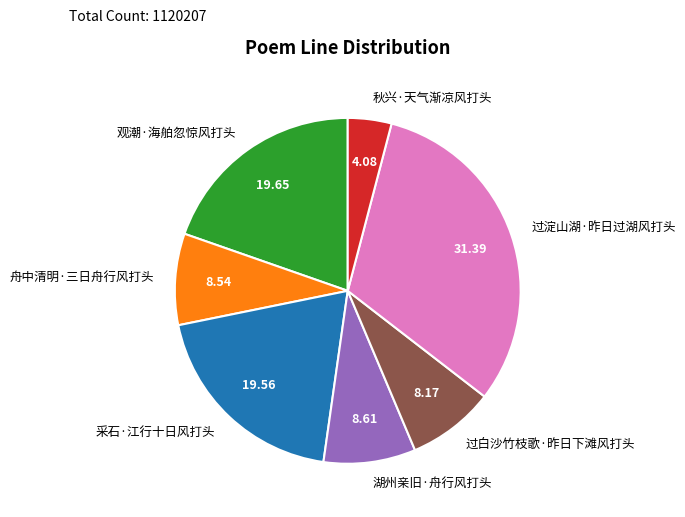

Combined, do 观潮·海舶忽惊风打头 and 过白沙竹枝歌·昨日下滩风打头 account for over 50%?

No